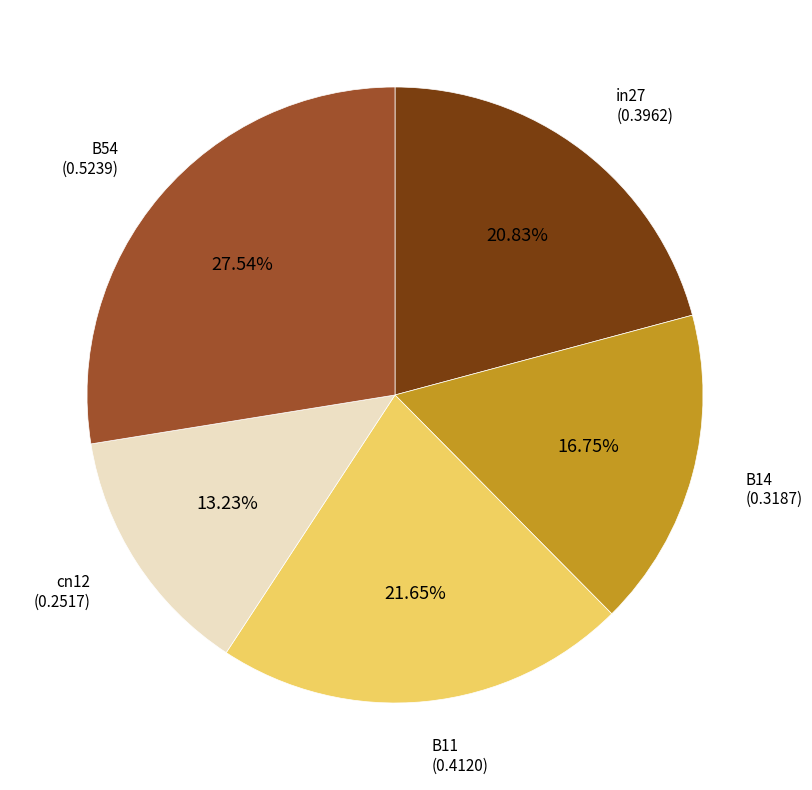

Is there any slice that represents more than half of the pie?

No